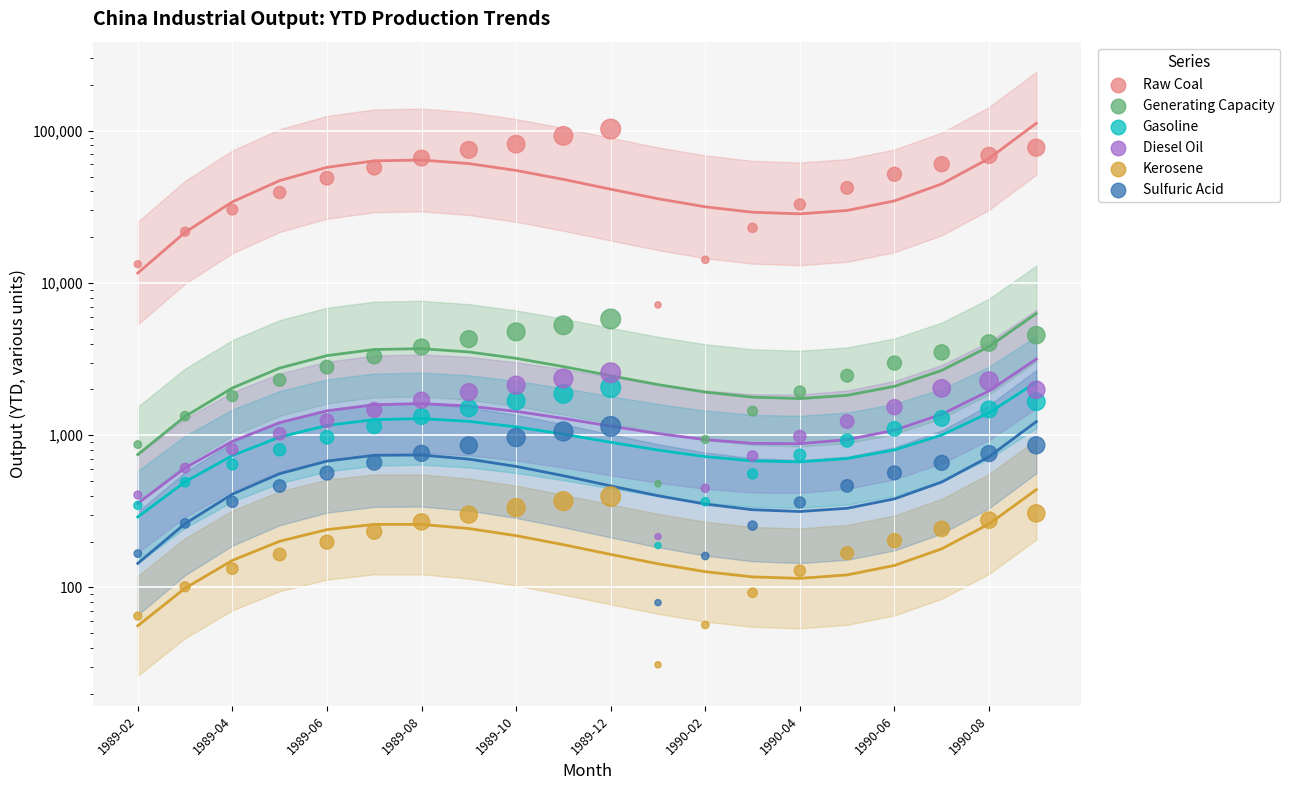

Which series has the largest Y range (max minus min)?

Raw Coal